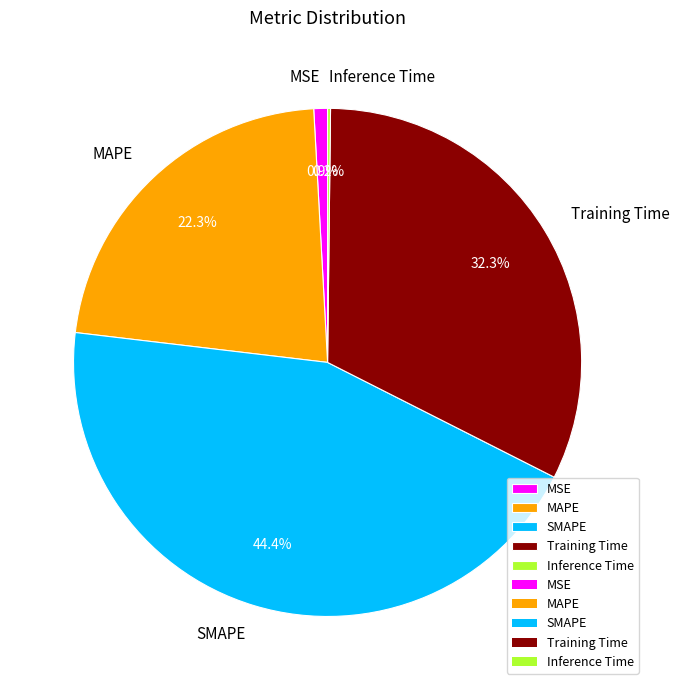

What is the largest slice in the pie chart?

SMAPE